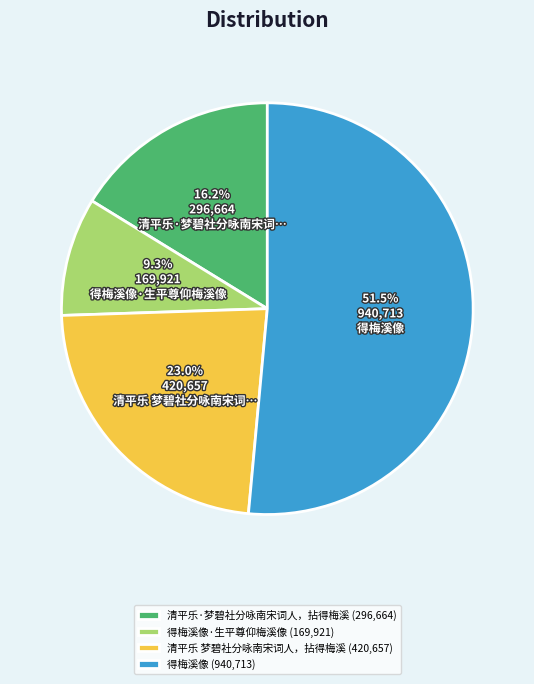

Combined, do 清平乐 梦碧社分咏南宋词人，拈得梅溪 (420,657) and 得梅溪像·生平尊仰梅溪像 (169,921) account for over 50%?

No